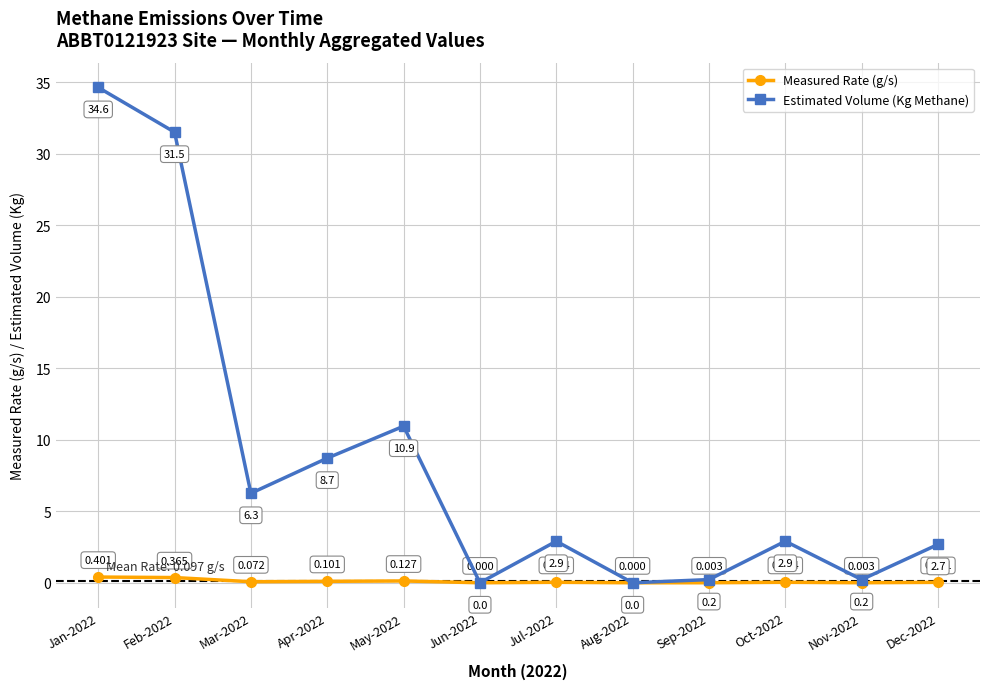

Which series has the widest spread of values?

Estimated Volume (Kg Methane)